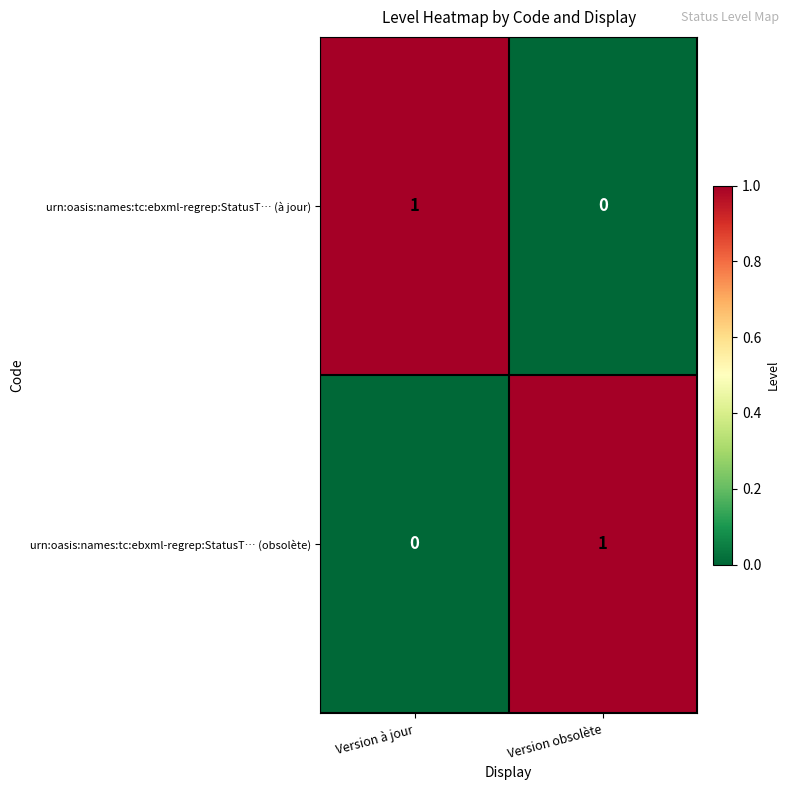

Which category has the lowest value in the urn:oasis:names:tc:ebxml-regrep:StatusT… (à jour) series?

Version obsolète